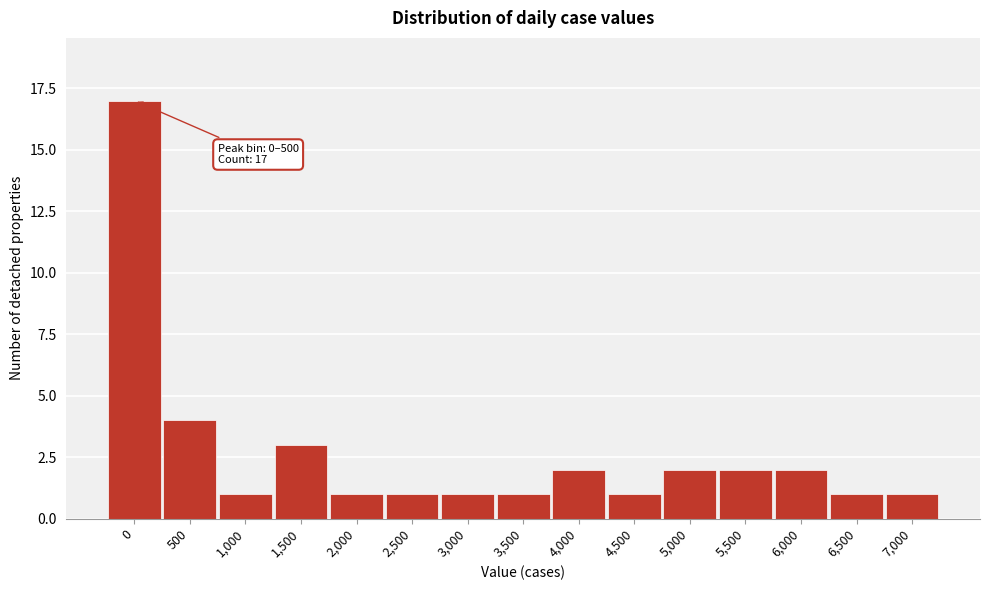

Reading left to right, list all the values displayed in this chart.

0=17	500=4	1,000=1	1,500=3	2,000=1	2,500=1	3,000=1	3,500=1	4,000=2	4,500=1	5,000=2	5,500=2	6,000=2	6,500=1	7,000=1